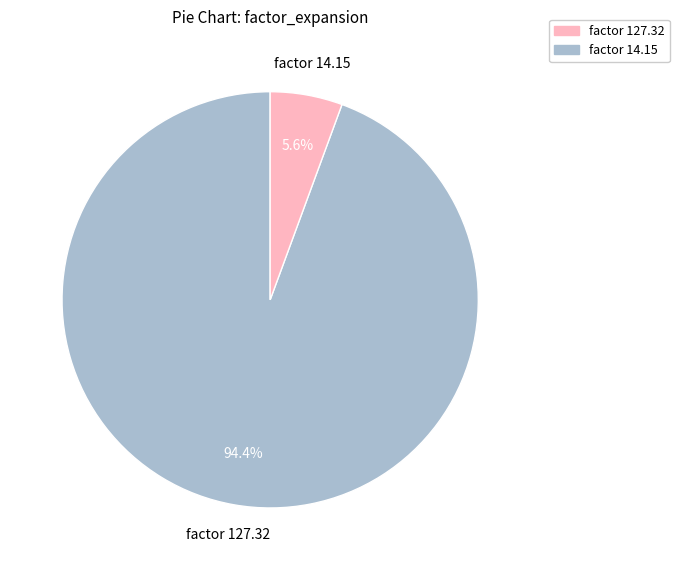

To the nearest percent, what is the average slice percentage?

50%